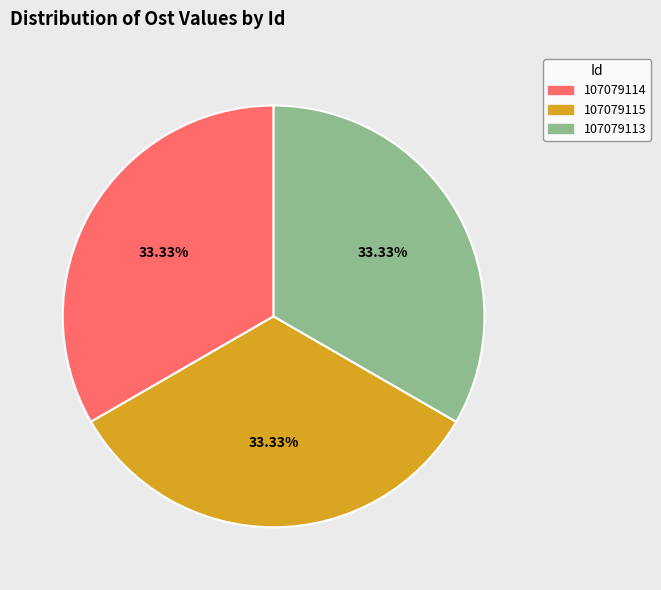

True or false: 107079114 accounts for 33% of the total.

True